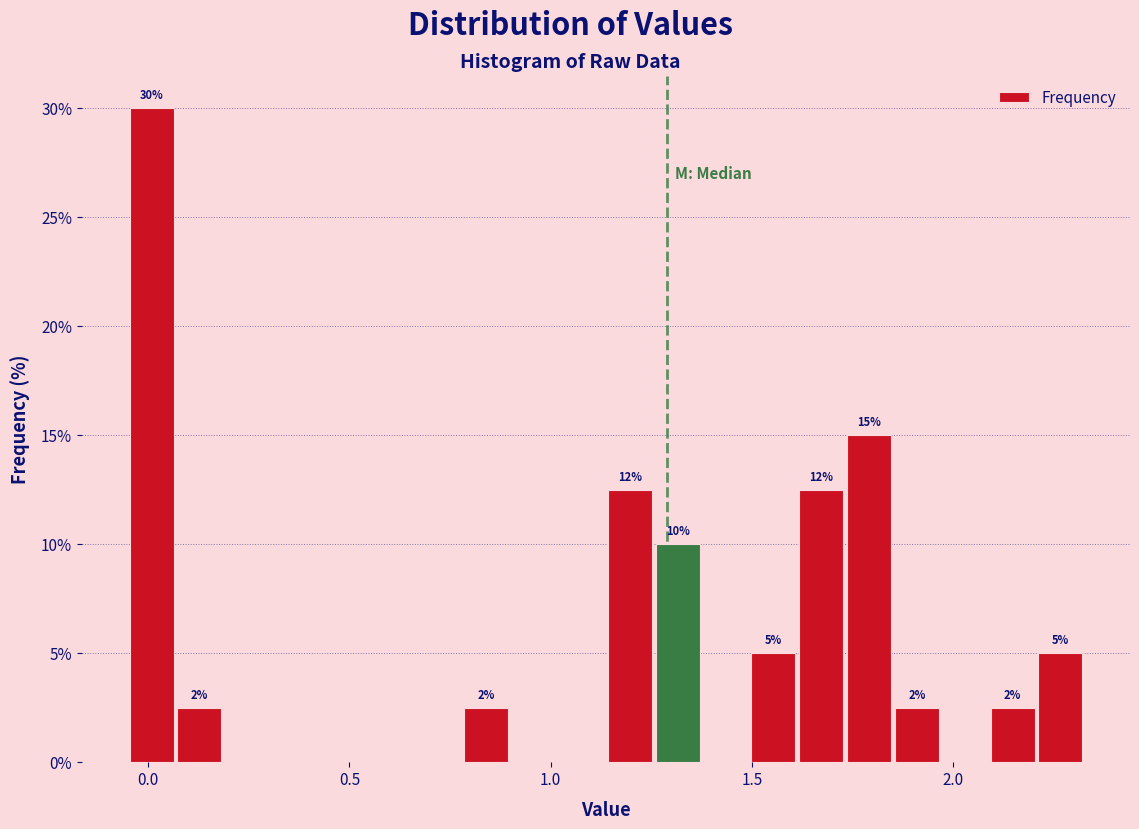

Around what value on the x-axis is the tallest bar? Give the approximate position of its centre, as read against the axis.

0.00